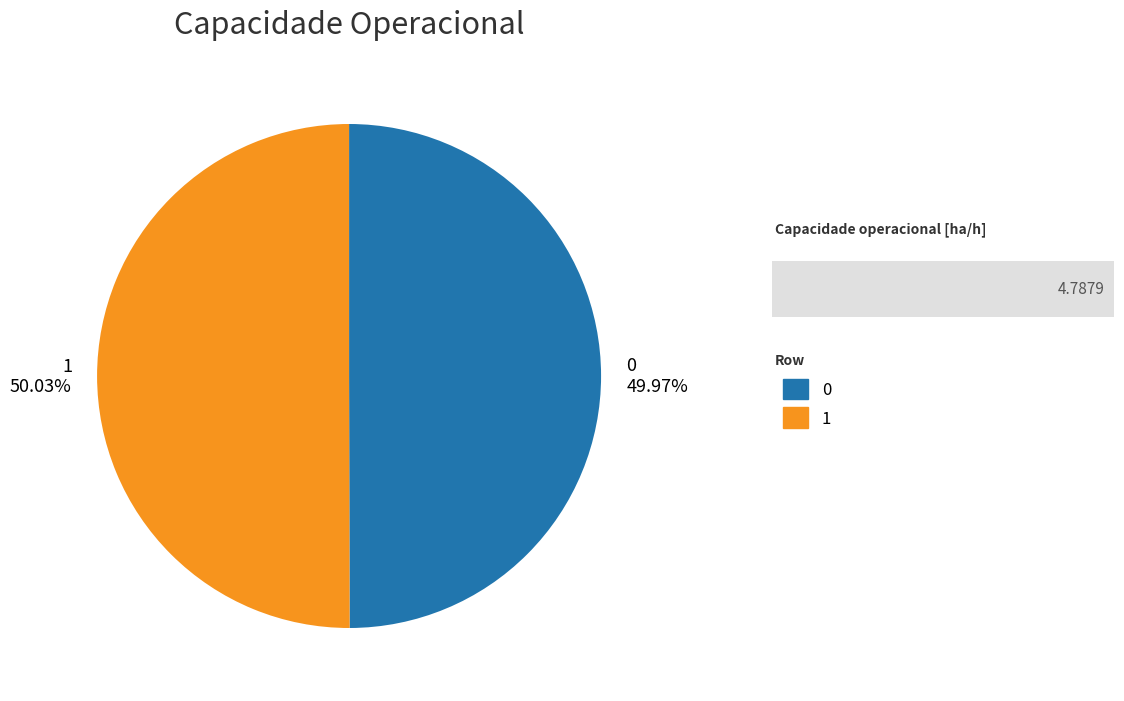

Is the sum of 0 49.97% and 1 50.03% greater than half?

Yes